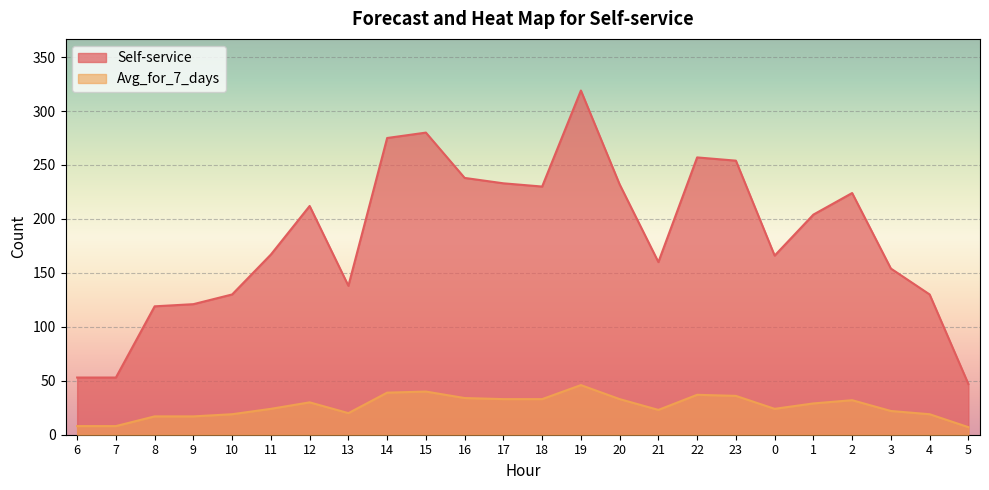

List the series in order of their peak value, highest first.

Self-service, Avg_for_7_days